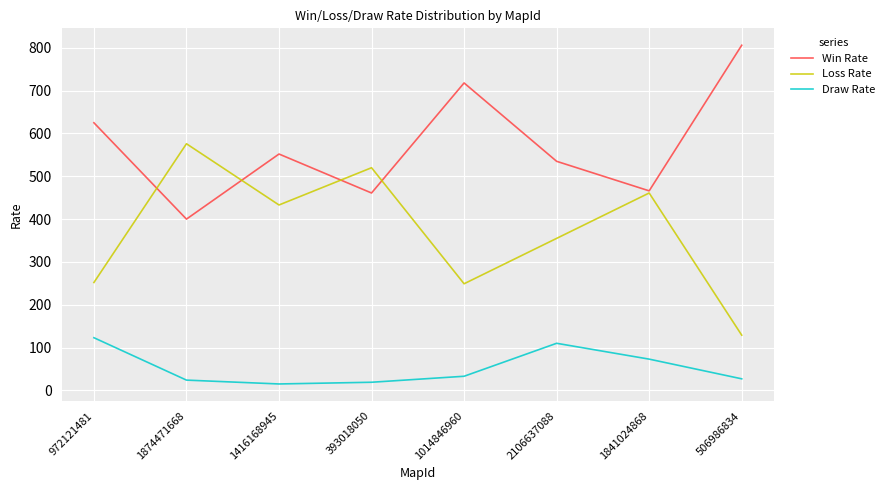

At which label does Draw Rate first exceed 33?

972121481